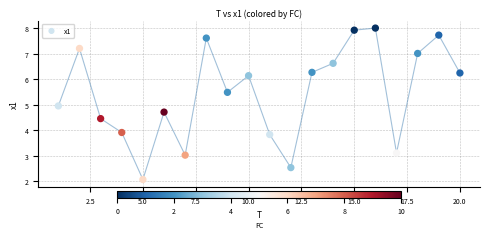

What is the range of X values (max minus min)?

19.0